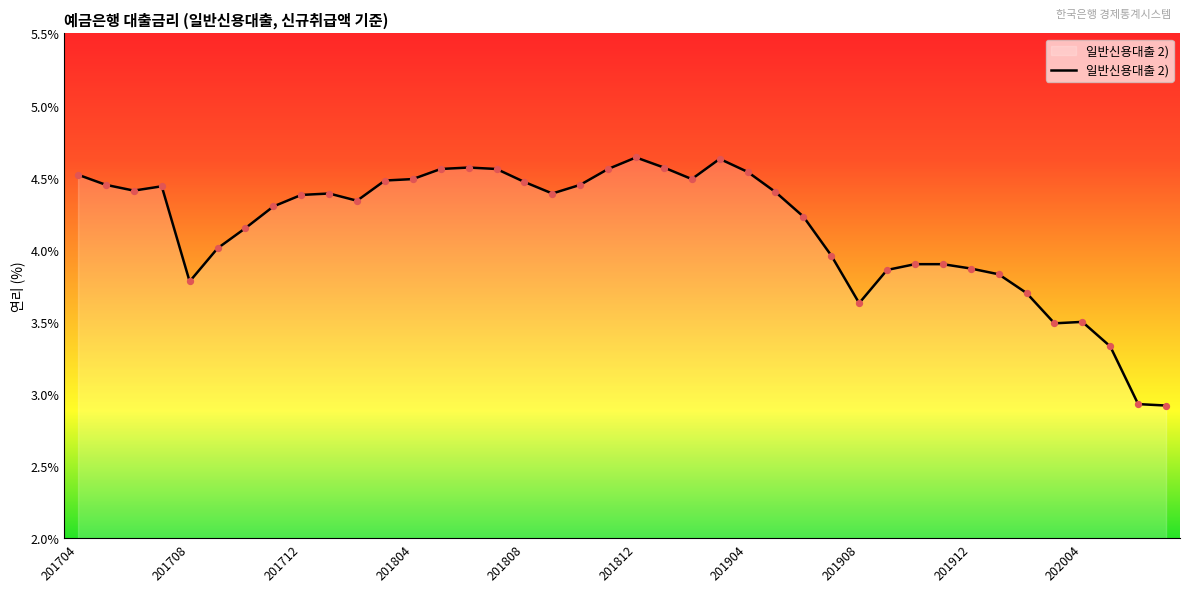

What is the difference between the maximum and minimum values?

1.7